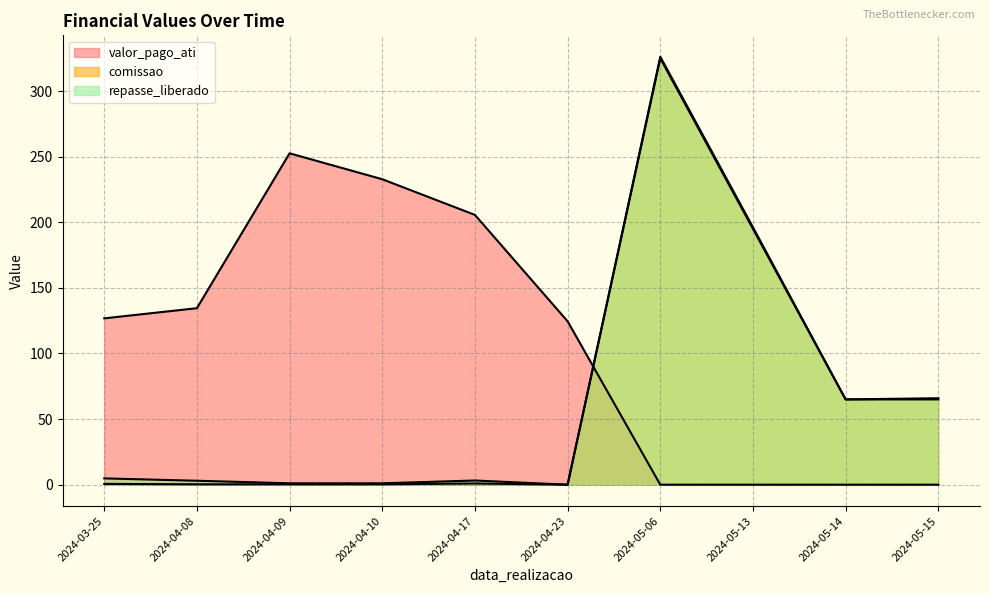

How many lines are shown in the chart?

3